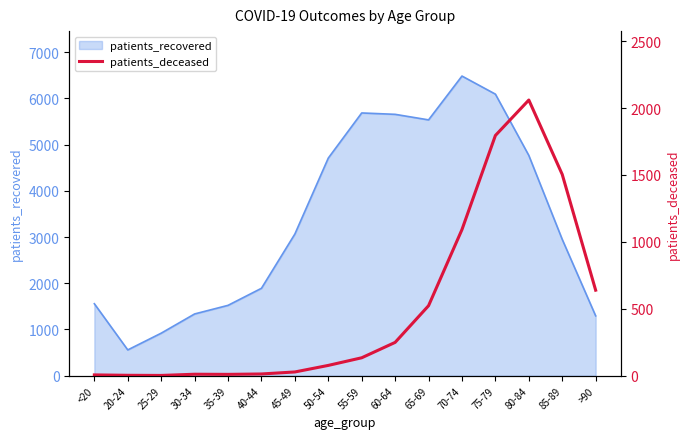

What is the label of the 12th point from the left?

70-74